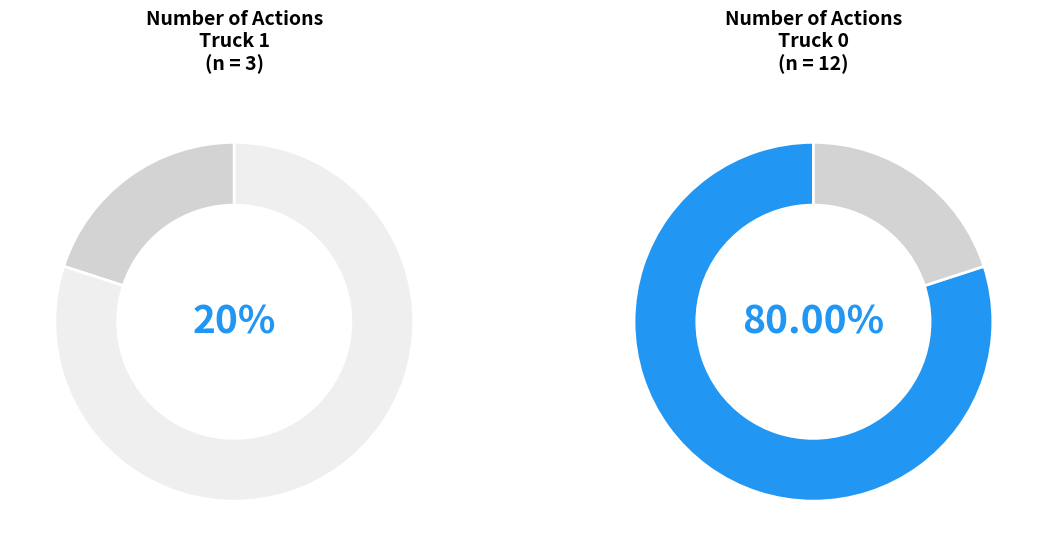

What portion of the pie excludes Truck 0?

20.0%